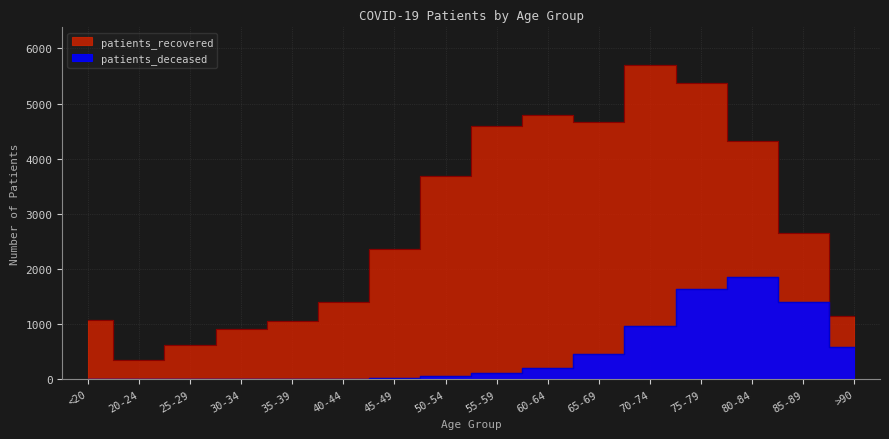

How many values in the patients_deceased series exceed 118?

7